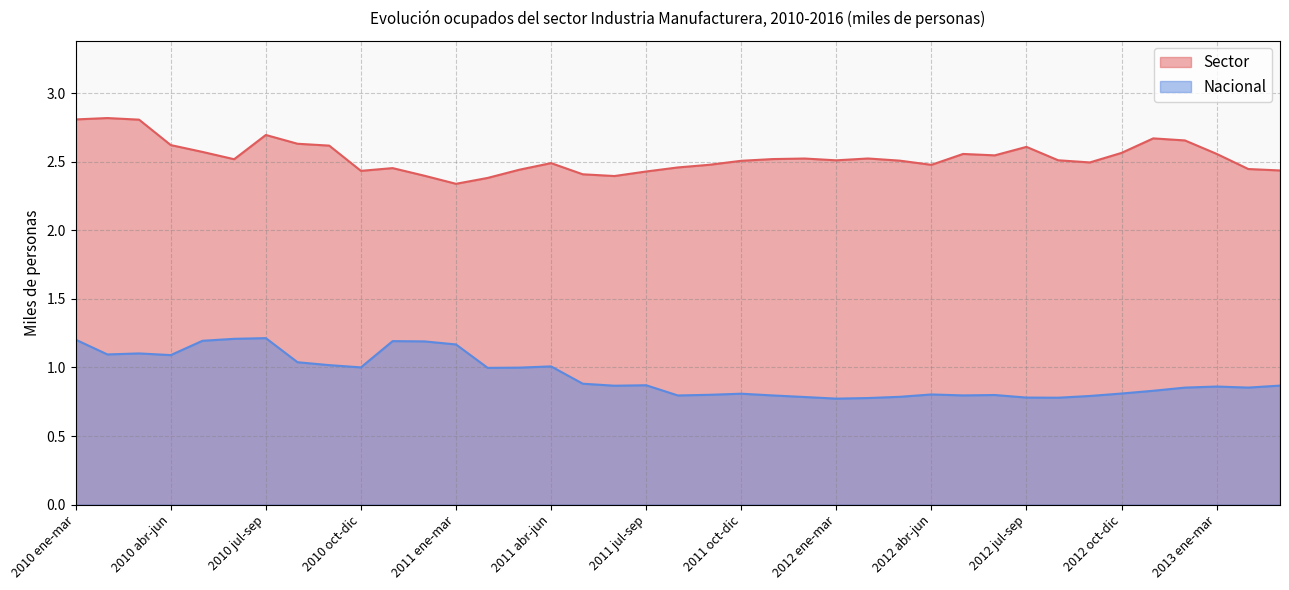

Is it true that Nacional equals 1.9 at 2011 dic-feb?

False